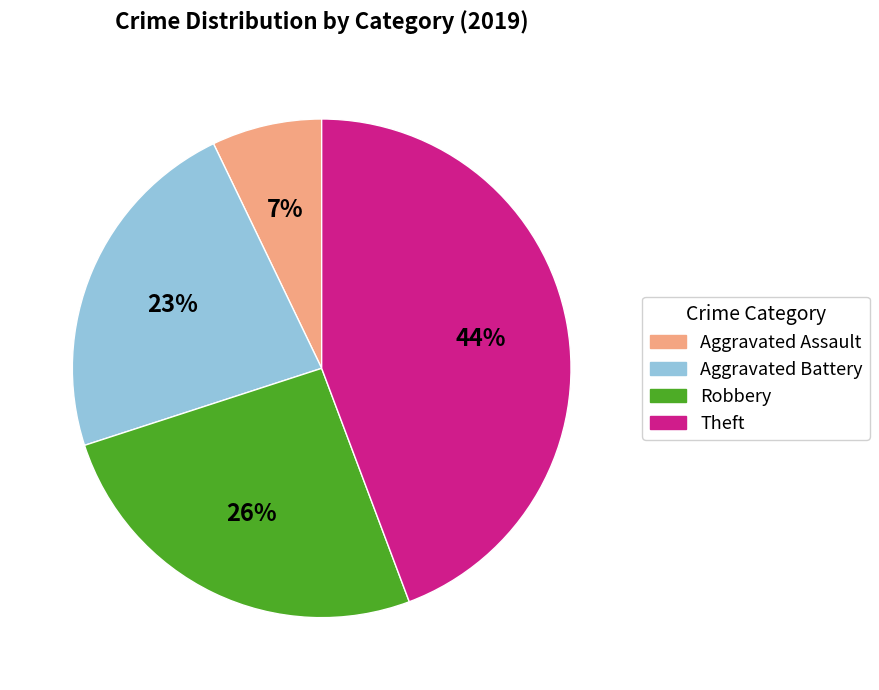

Rank the categories by value from lowest to highest.

Aggravated Assault, Aggravated Battery, Robbery, Theft